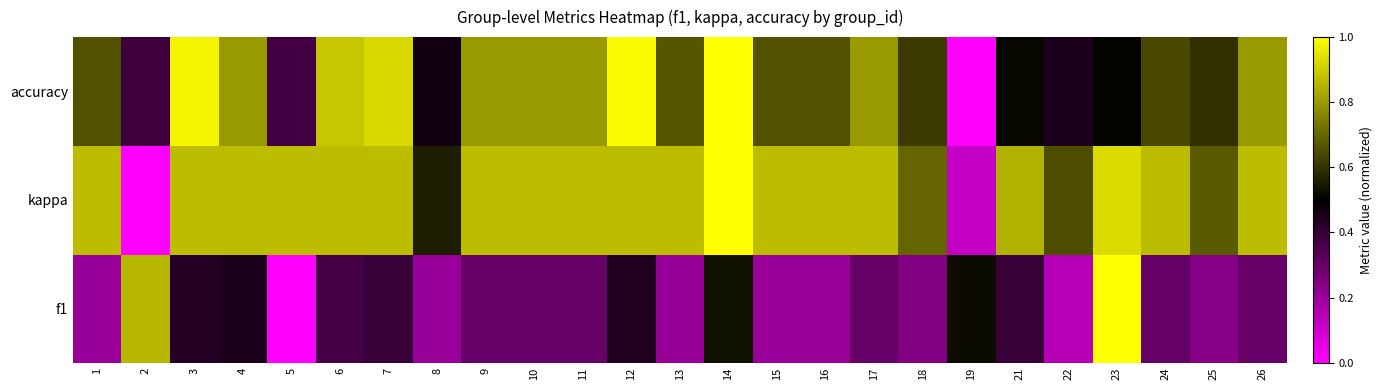

How many categories are shown in the chart?

25